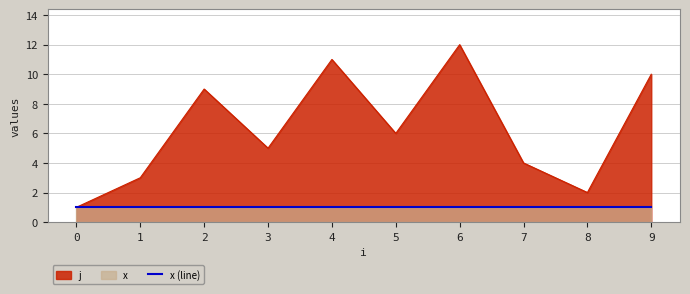

What is the sum of the values at 9 and 5?

16